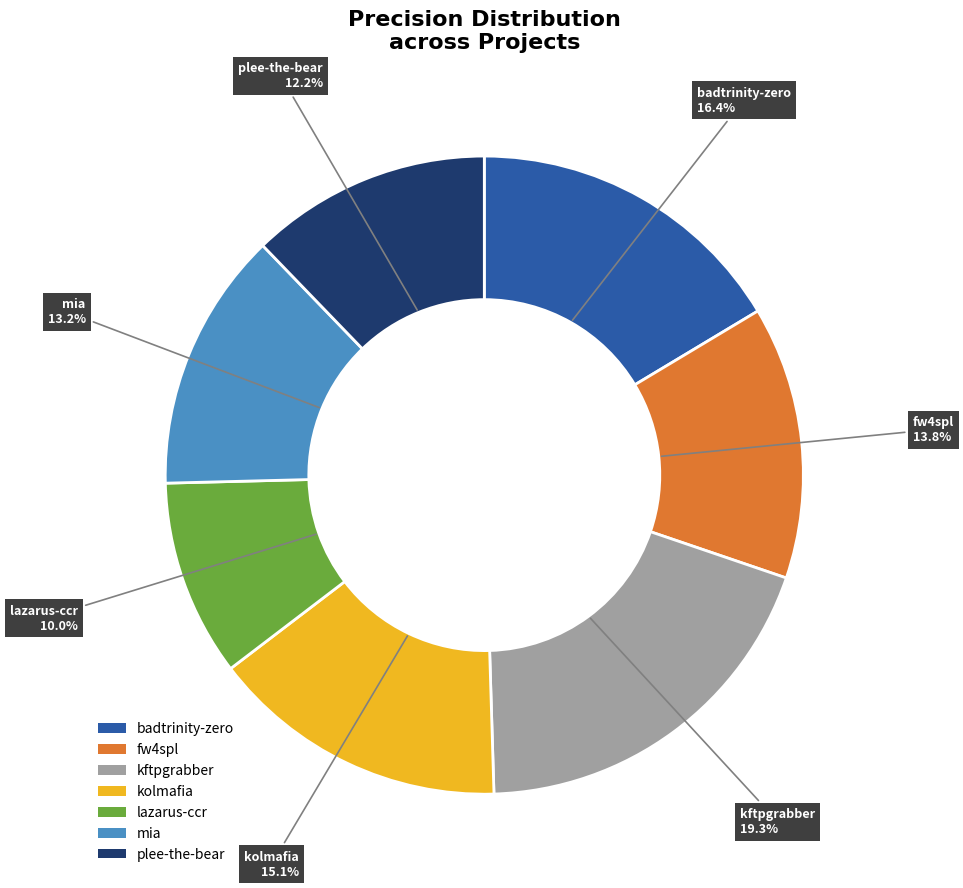

Rank the categories by value from lowest to highest.

lazarus-ccr, plee-the-bear, mia, fw4spl, kolmafia, badtrinity-zero, kftpgrabber